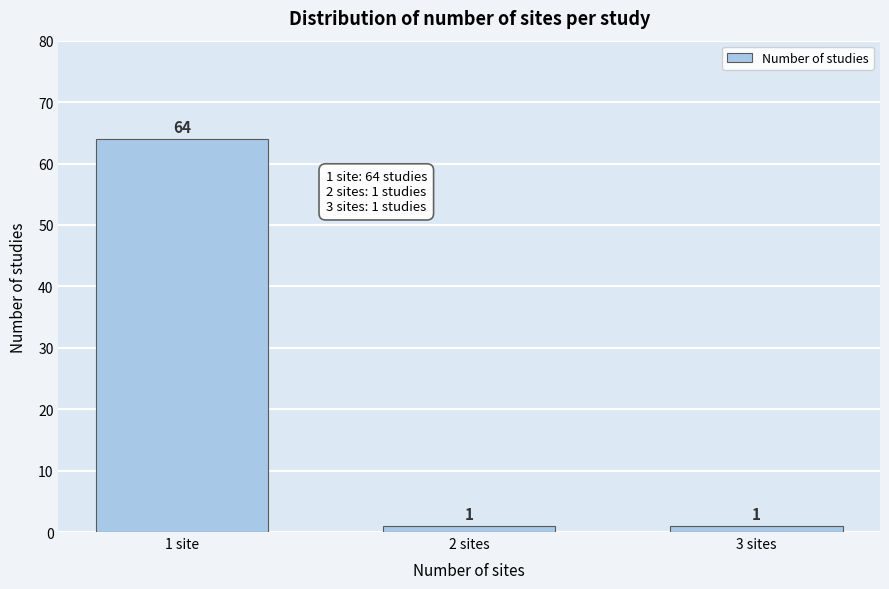

Reading left to right, what are all the values shown in this chart?

64	1	1